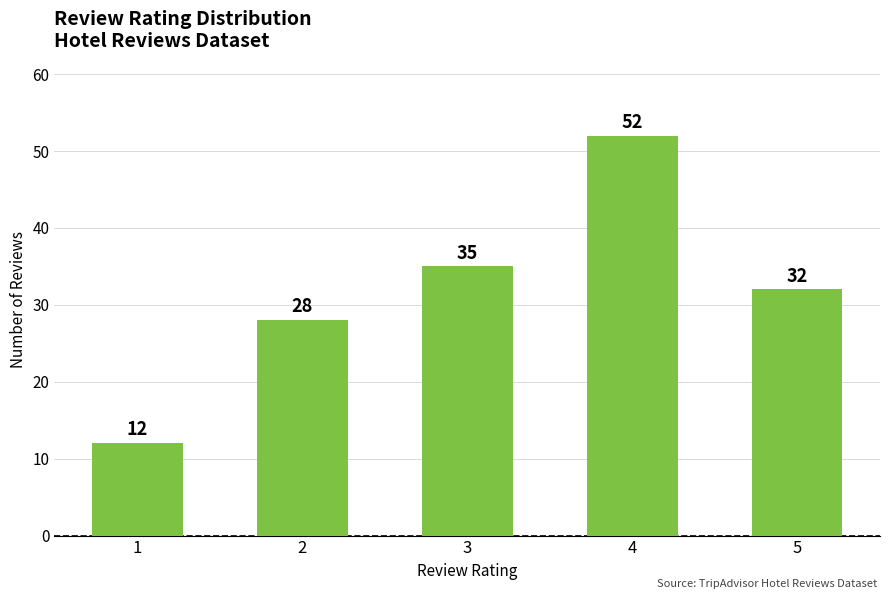

What is the difference between the second highest and second lowest values?

7